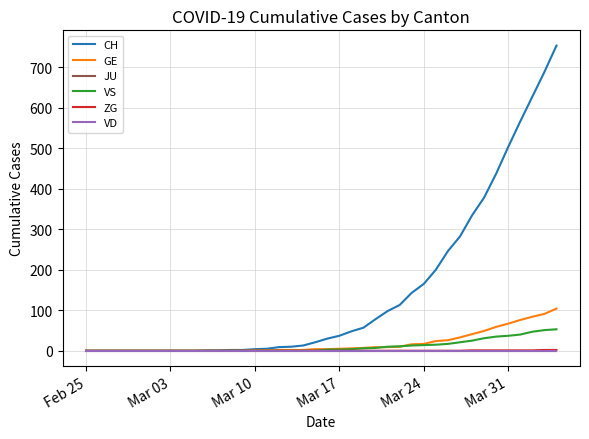

True or false: VS has more than 1 interior local peaks.

False